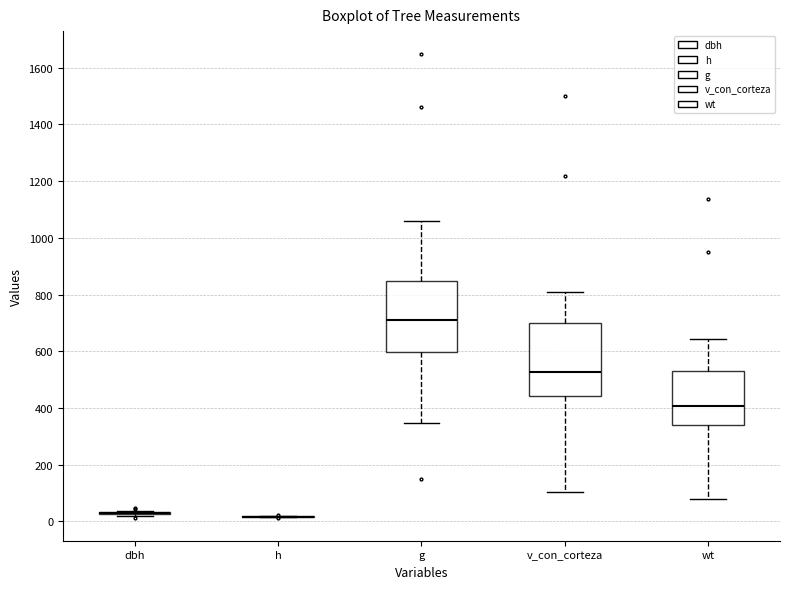

Reading left to right, read every box against the y-axis: the position of its median line, the range the box covers, and the ends of its whiskers. The values are not printed on the chart, so give them approximately, as read against the axis.

dbh: box collapsed to a line at 40, whiskers 20 to 40
h: box collapsed to a line at 20, whiskers 20 to 20
g: median 700, box 600 to 840, whiskers 340 to 1060
v_con_corteza: median 520, box 440 to 700, whiskers 100 to 800
wt: median 400, box 340 to 540, whiskers 80 to 640